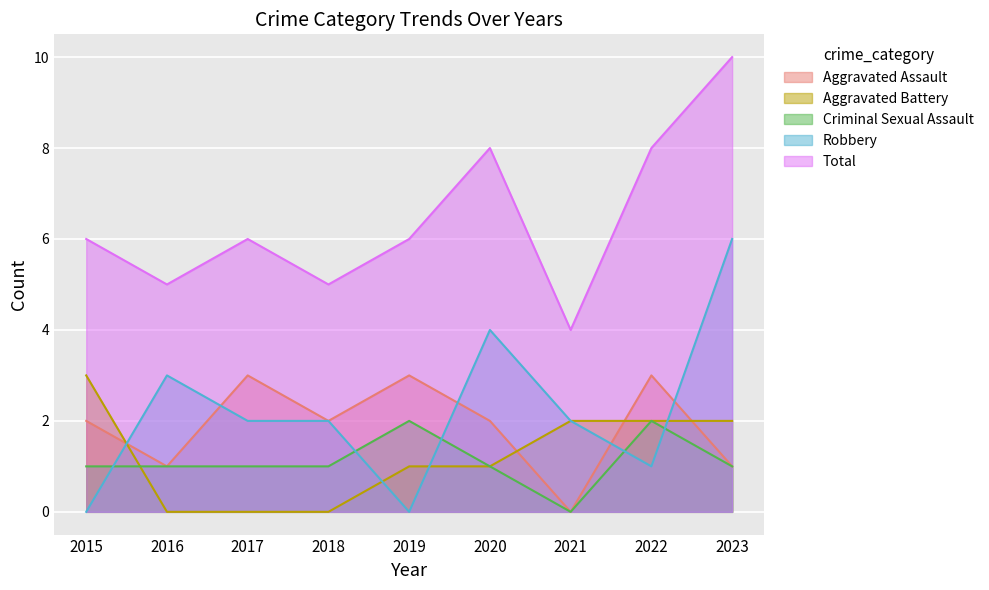

At which category does the chart reach its minimum across all series?

2021